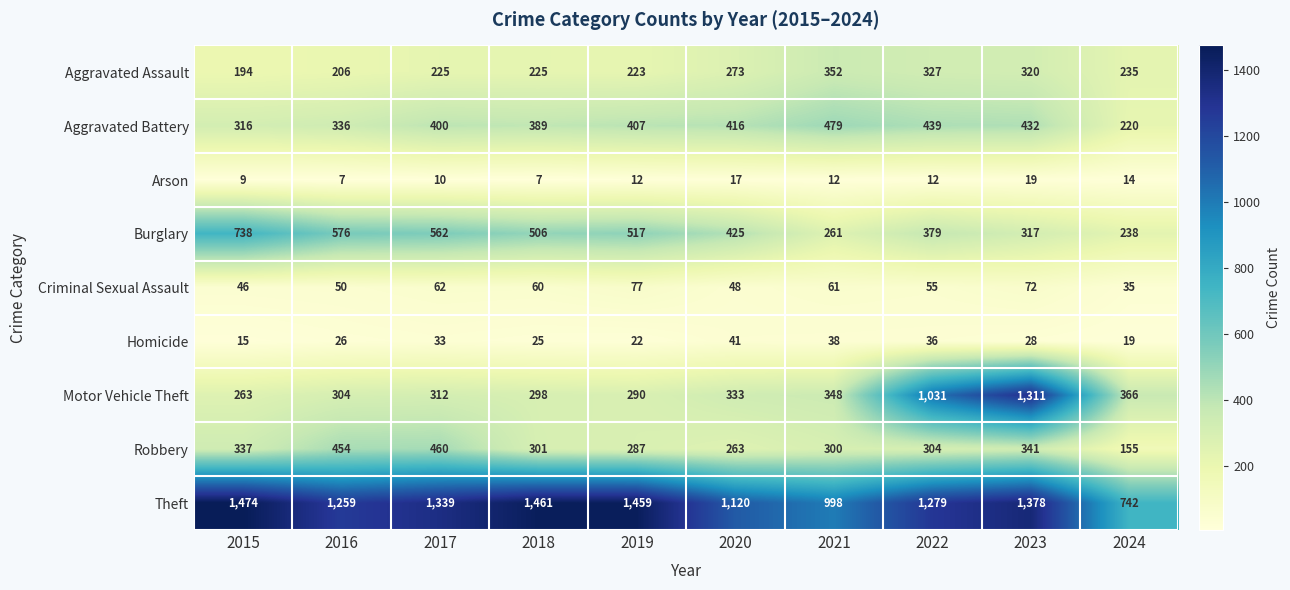

Is the value of Robbery at 2021 greater than the value of Motor Vehicle Theft at 2024?

No